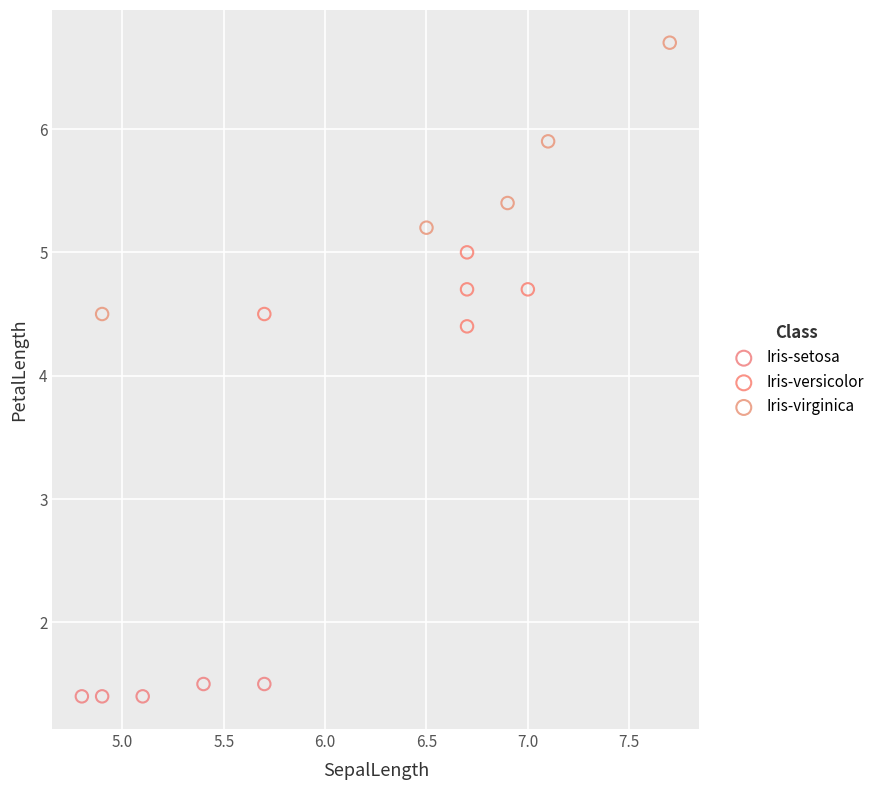

Which series contains the highest Y value?

Iris-virginica